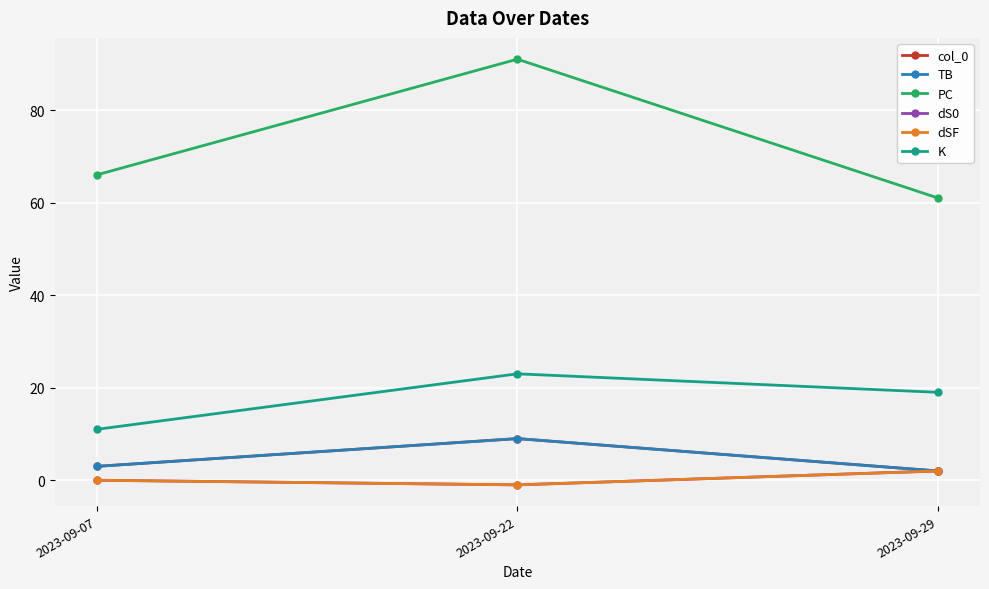

Is this an area chart (filled region under the line)?

No